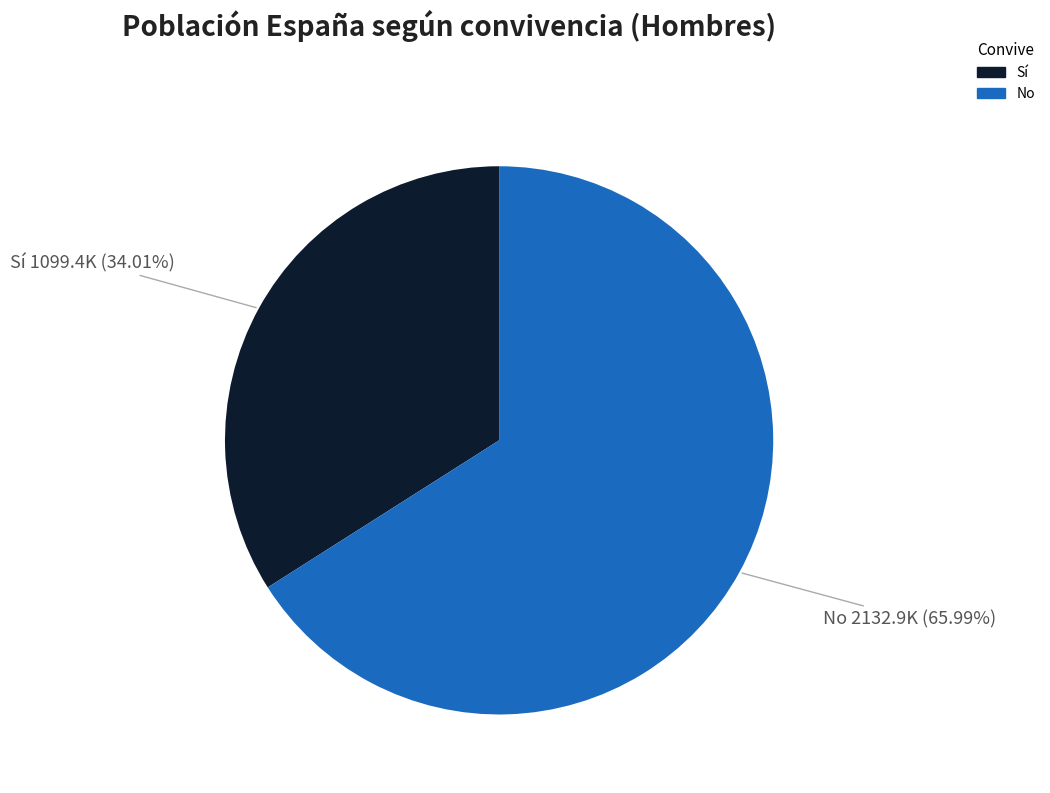

Is there any slice that represents more than half of the pie?

Yes